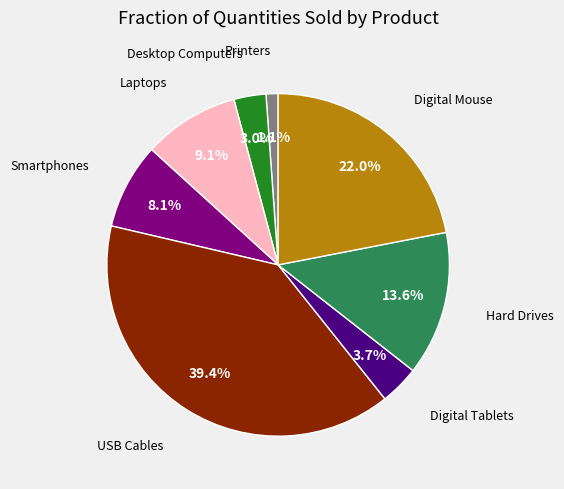

To the nearest percent, what is the average slice percentage?

12%